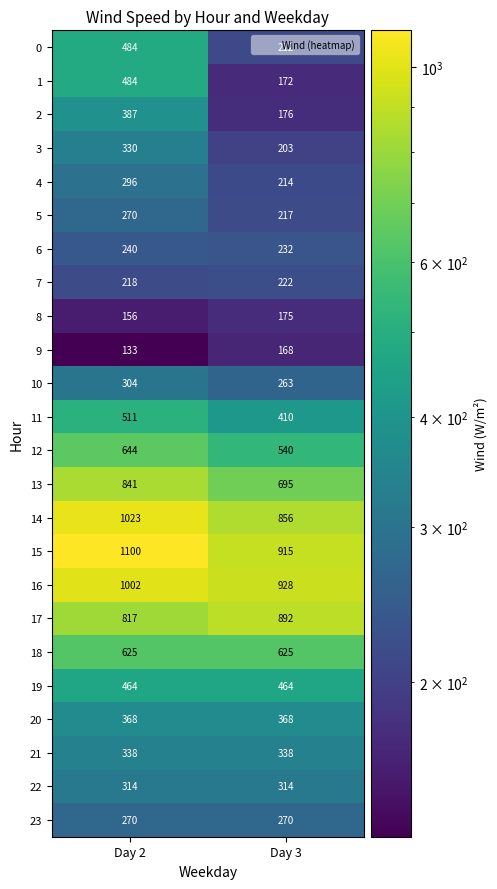

Is it true that 22 equals 314 at Day 2?

True